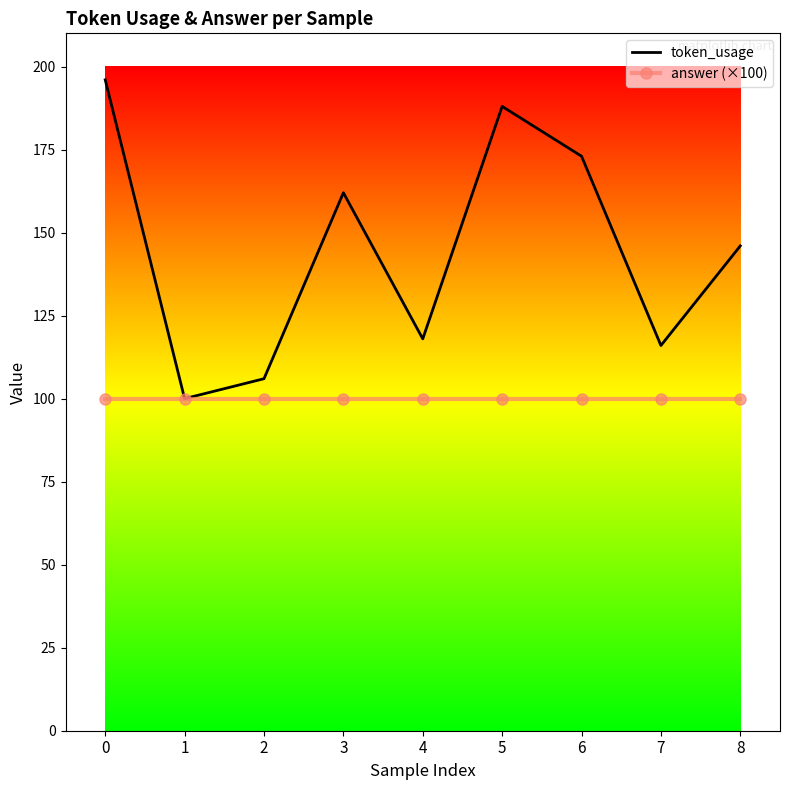

Which series has the largest range (max minus min)?

token_usage